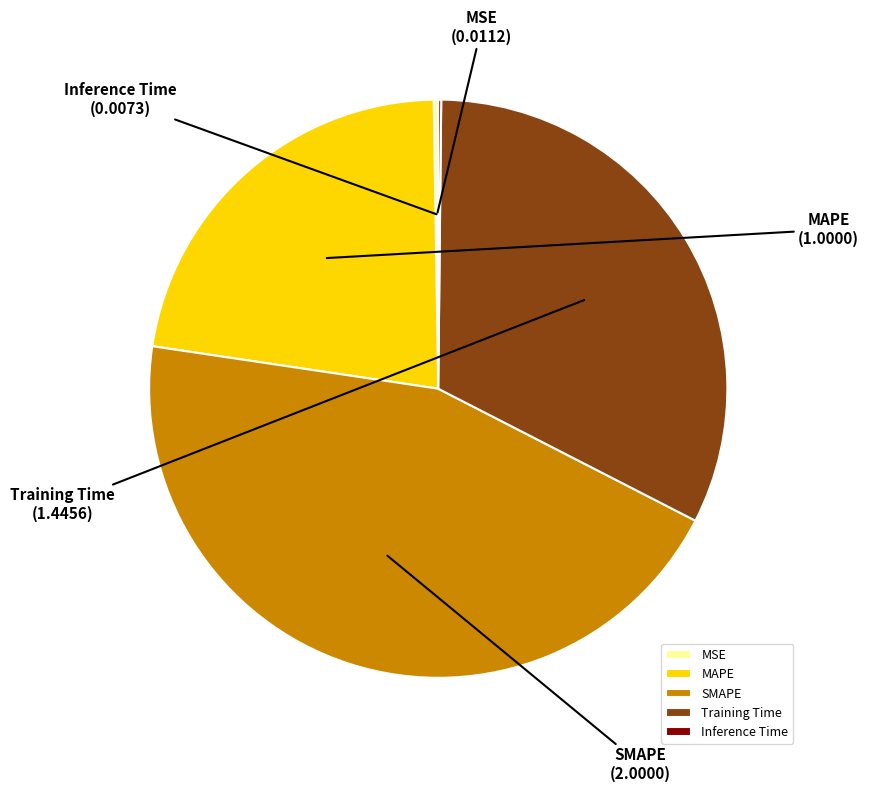

What is the largest slice in the pie chart?

SMAPE